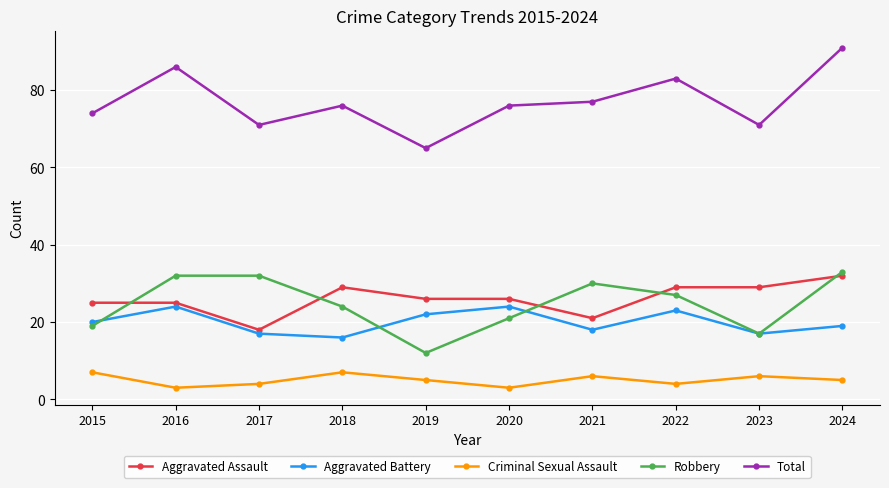

Reading left to right, extract all data points from this chart.

Aggravated Assault: 25	25	18	29	26	26	21	29	29	32
Aggravated Battery: 20	24	17	16	22	24	18	23	17	19
Criminal Sexual Assault: 7	3	4	7	5	3	6	4	6	5
Robbery: 19	32	32	24	12	21	30	27	17	33
Total: 74	86	71	76	65	76	77	83	71	91